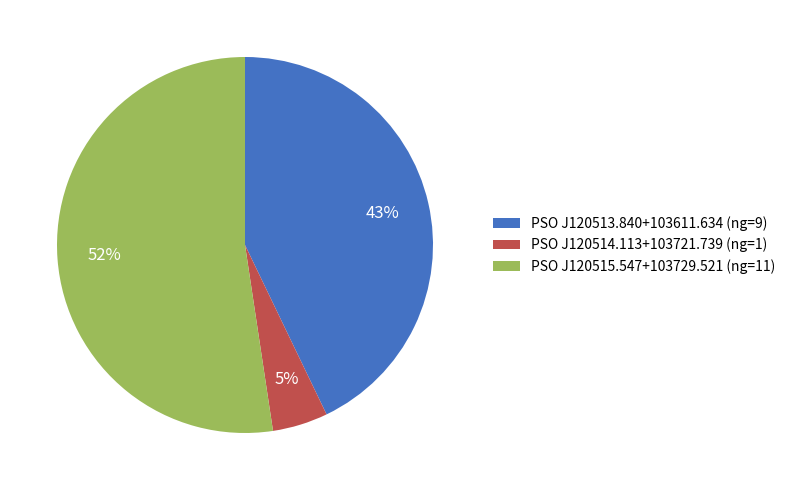

What is the largest slice in the pie chart?

PSO J120515.547+103729.521 (ng=11)